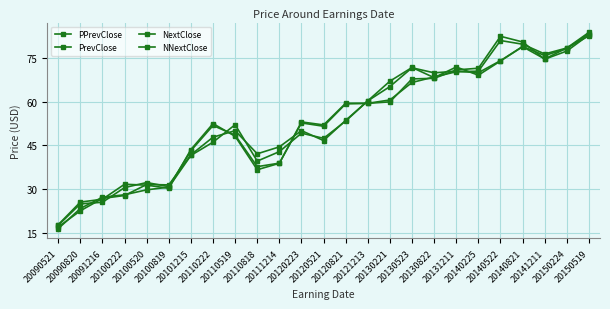

What is the sum of the PPrevClose values at 20090521 and 20120821?

70.6